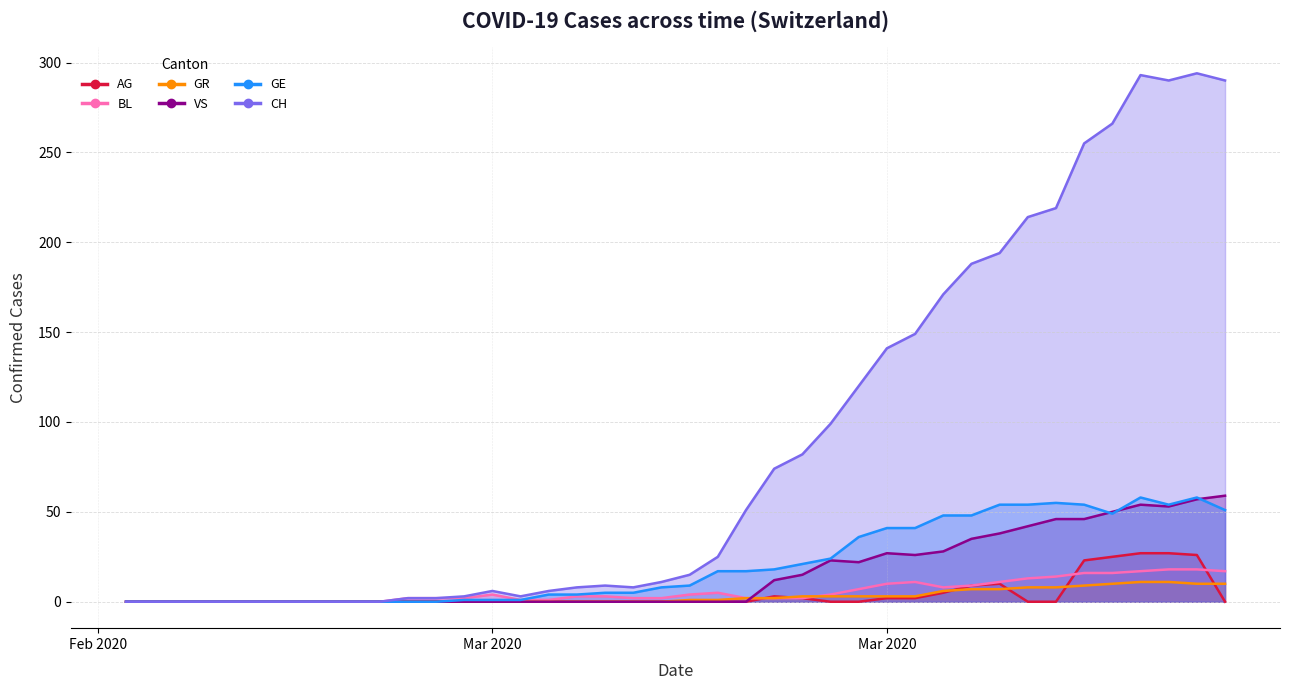

After their last crossing, which series has the higher values: GE or VS?

VS